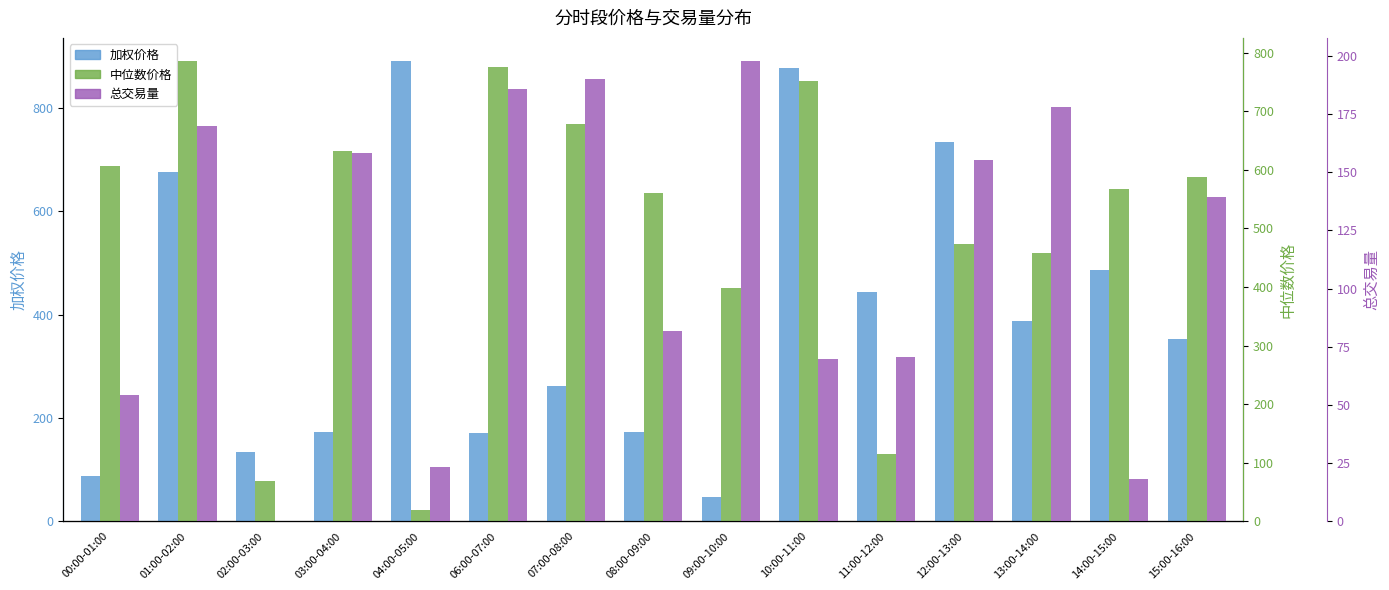

What are all the series names shown in the legend?

加权价格, 中位数价格, 总交易量